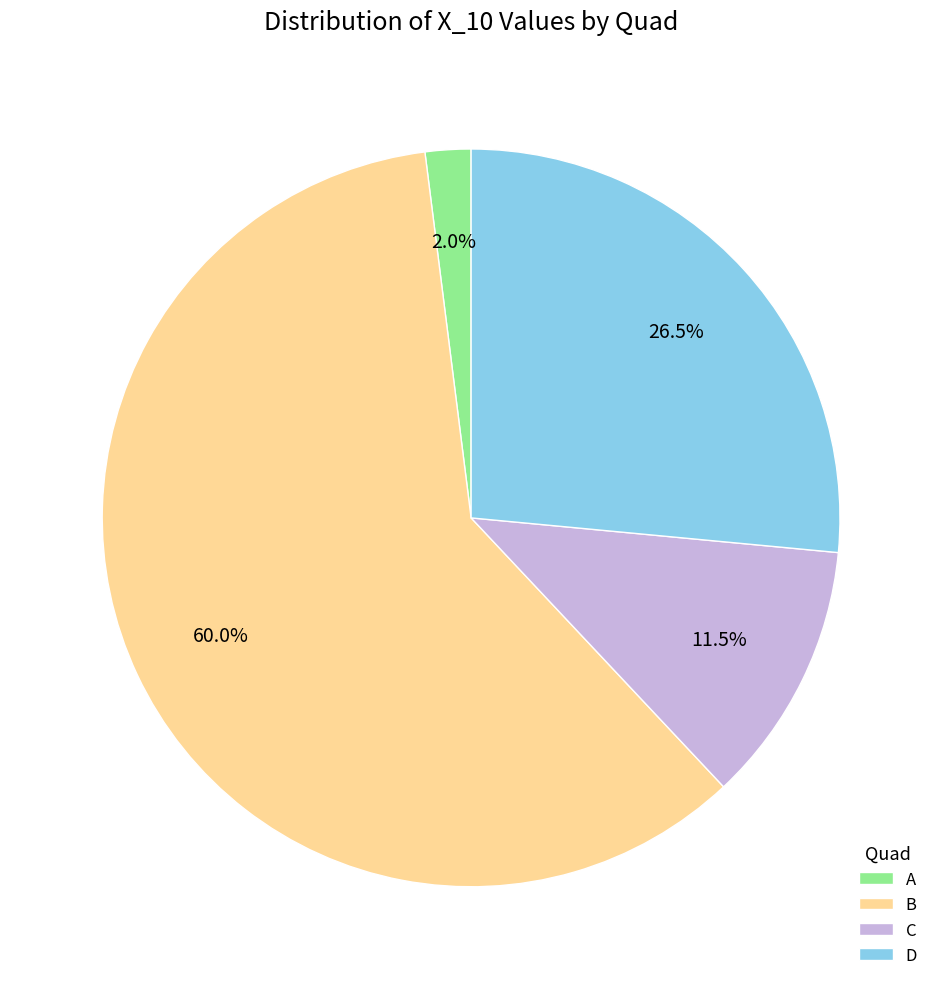

Between B and D, which is larger?

B